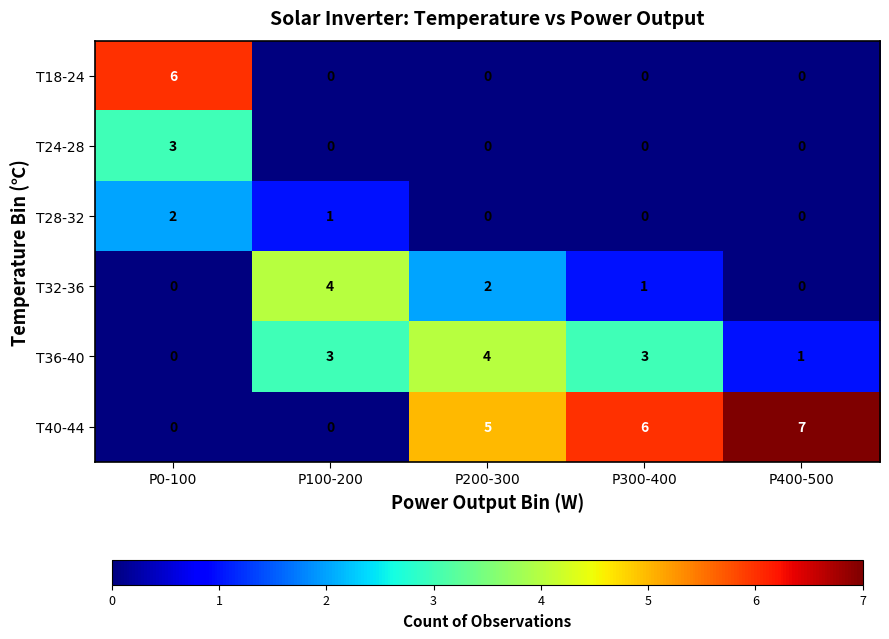

What is the difference between the maximum and minimum values in the T40-44 series?

7